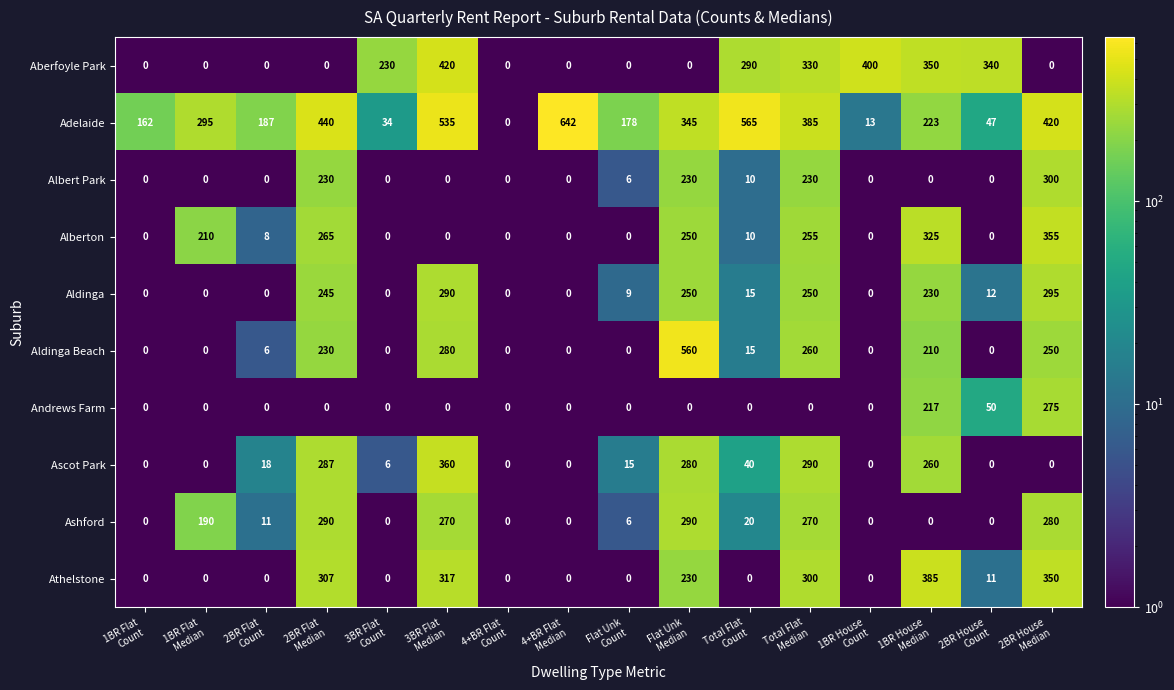

Between 1BR Flat
Median and Flat Unk
Median, which series saw the biggest shift?

Aldinga Beach